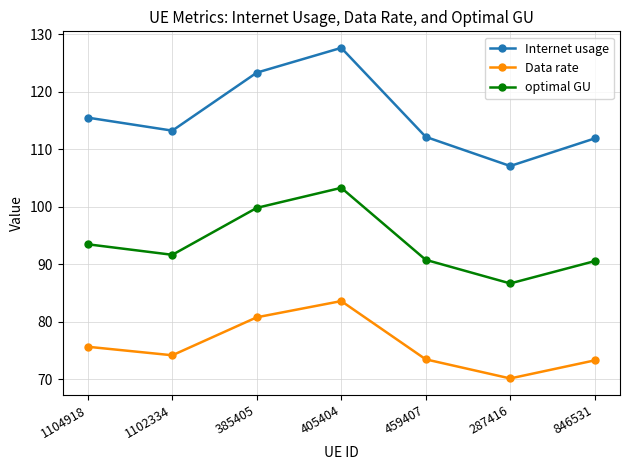

Read the Data rate value at 385405.

80.8